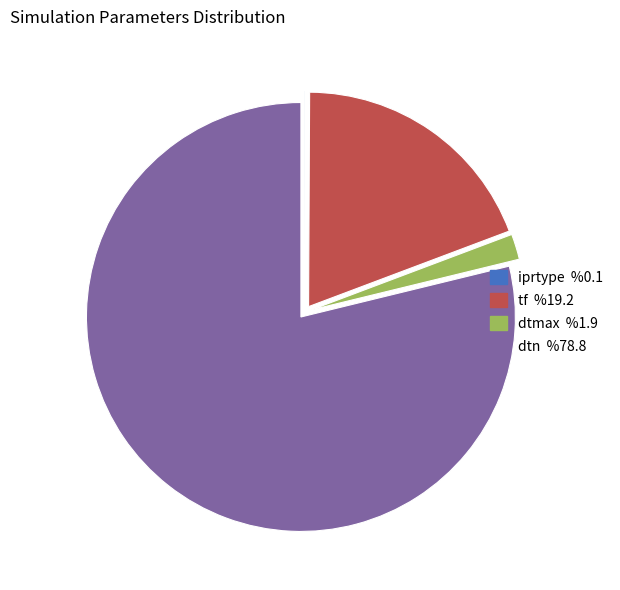

Is the sum of dtmax and tf greater than half?

No